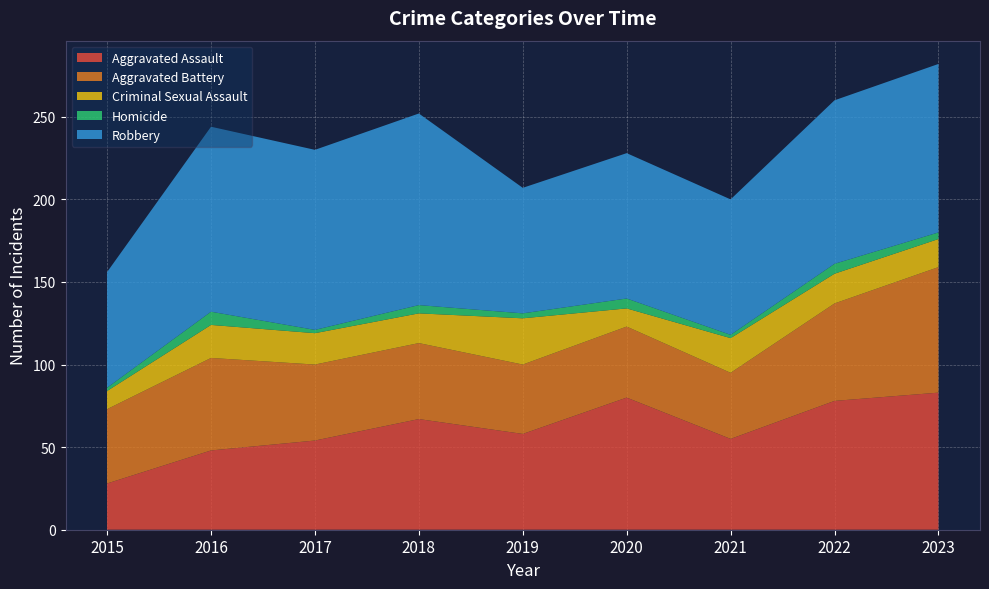

Reading left to right, extract all data points from this chart.

Aggravated Assault: 28	48	54	67	58	80	55	78	83
Aggravated Battery: 45	56	46	46	42	43	40	59	76
Criminal Sexual Assault: 11	20	19	18	28	11	21	18	17
Homicide: 2	8	2	5	3	6	2	6	4
Robbery: 70	112	109	116	76	88	82	99	102